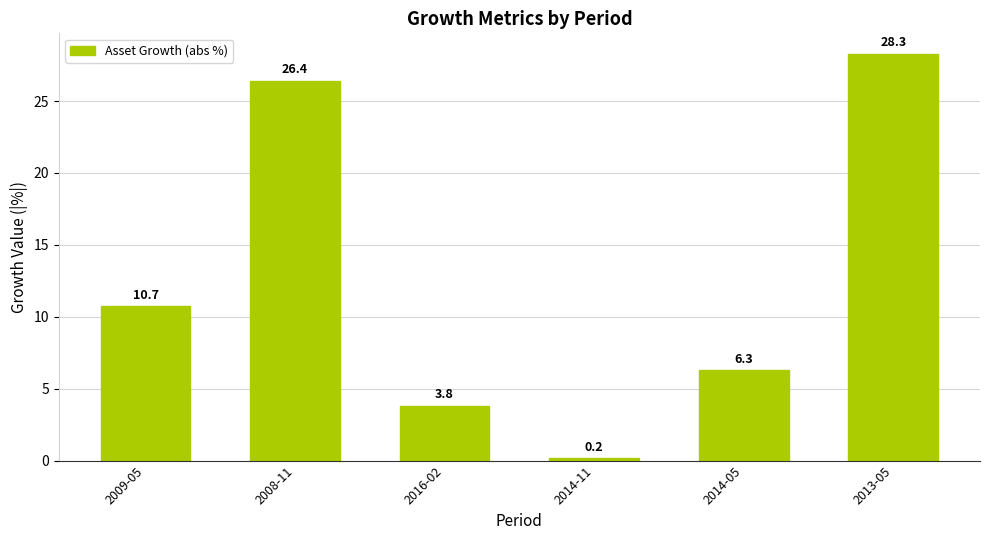

Are the bars grouped side by side (vs. stacked)?

No